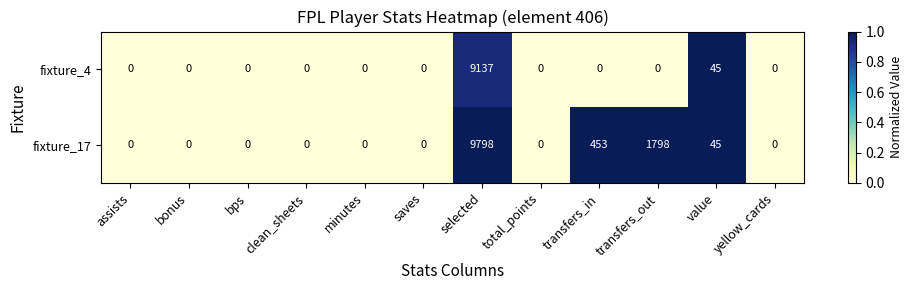

At which label is fixture_17 closest to 4899?

transfers_out